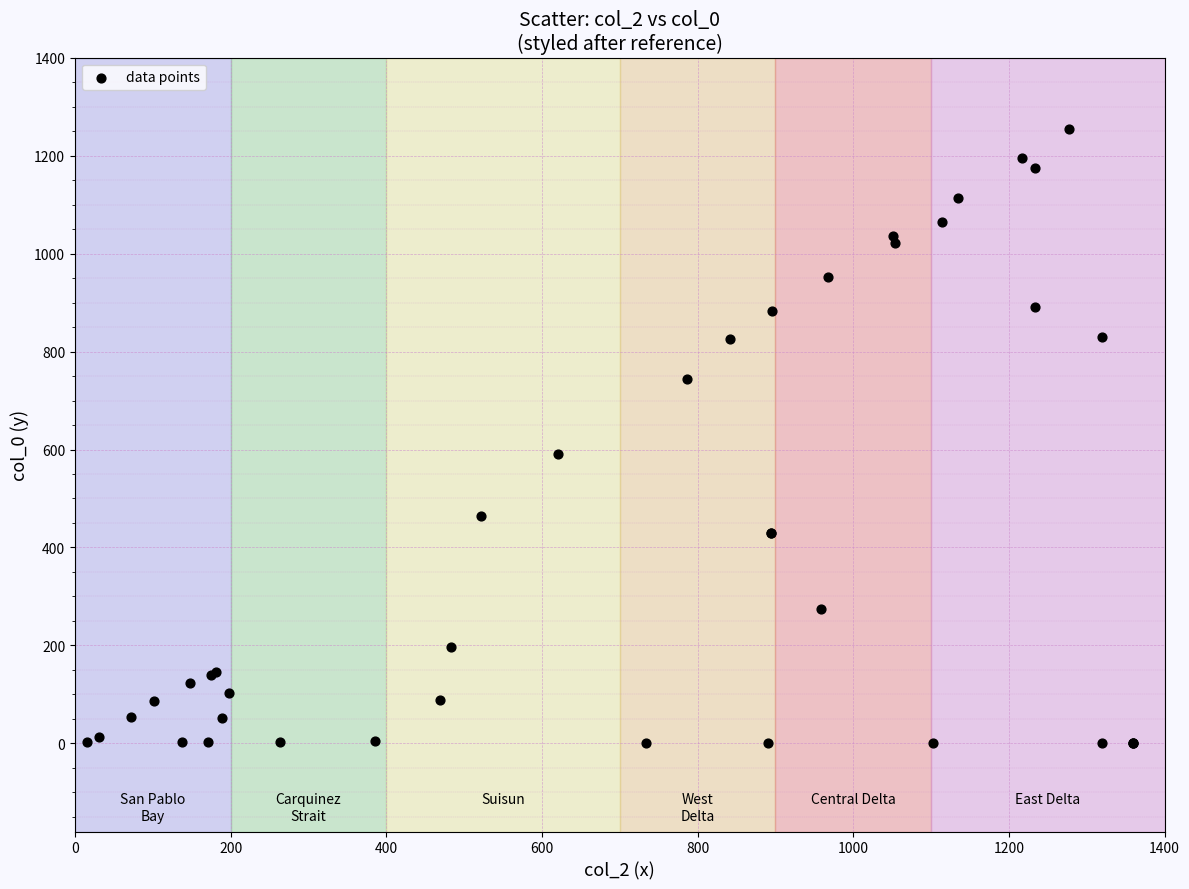

What Y value in the scatter plot is closest to 627?

591